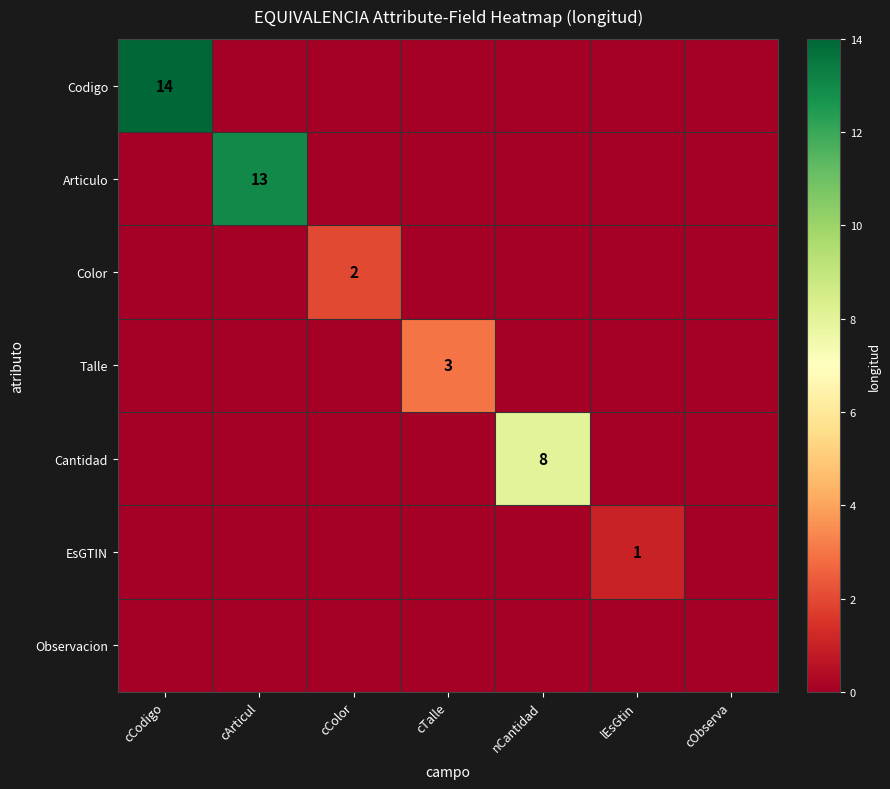

The Talle series shows 0 at nCantidad. True or false?

True